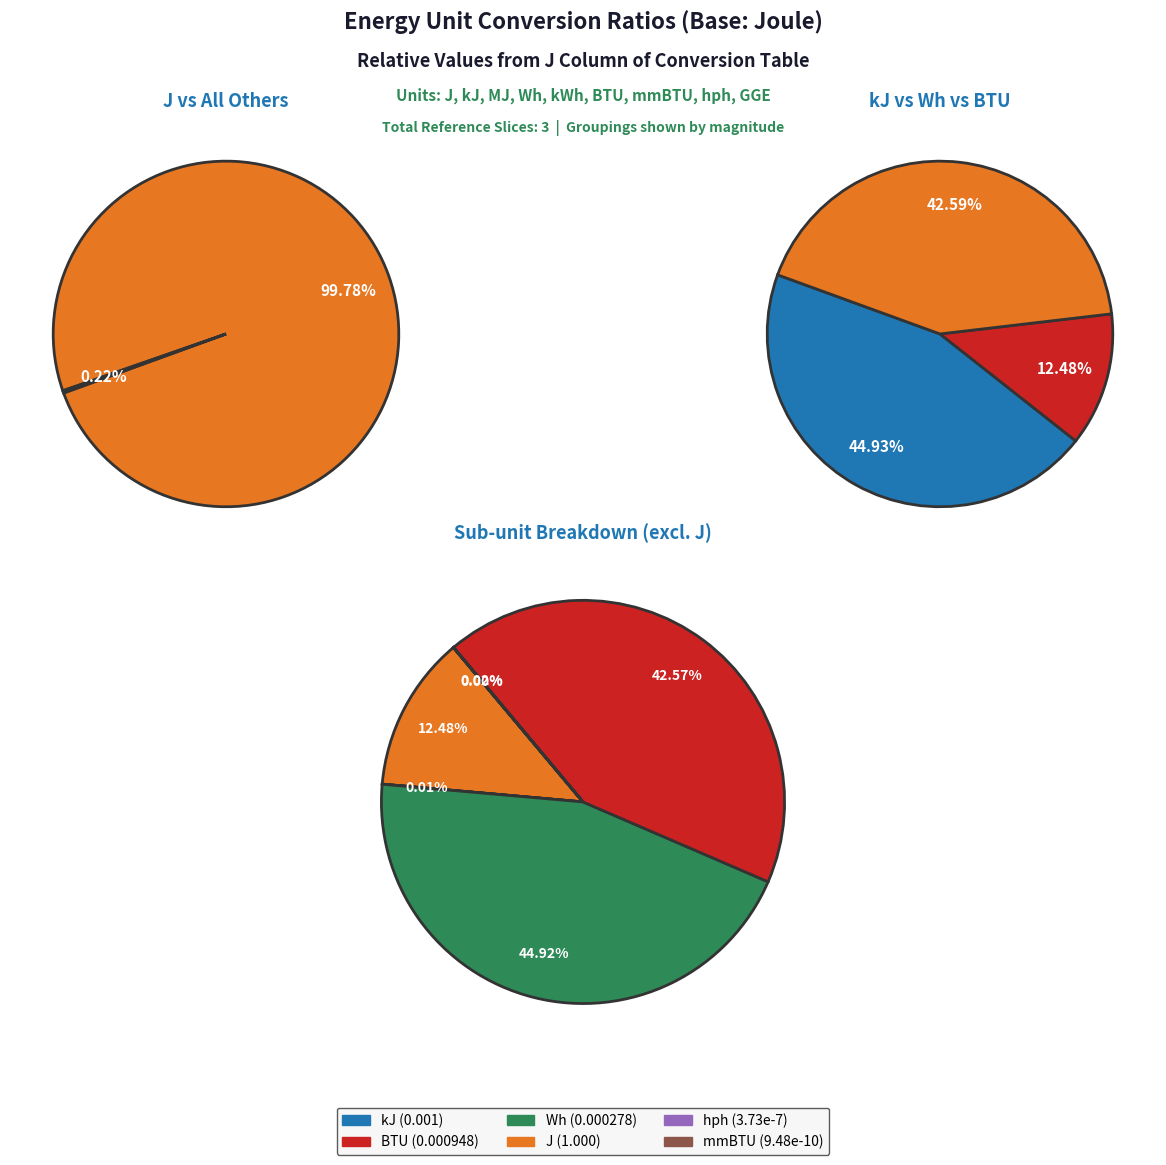

To the nearest percent, what is the average slice percentage?

17%